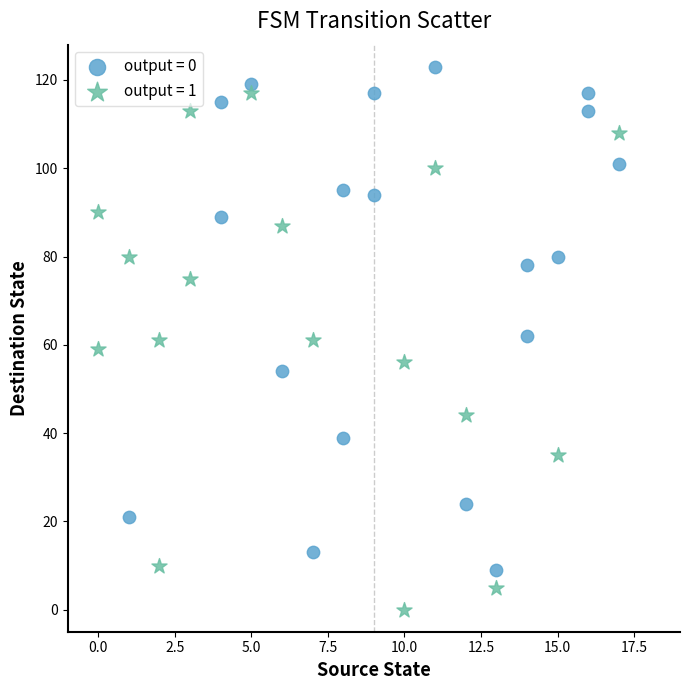

Which series reaches the minimum Y coordinate?

output = 1